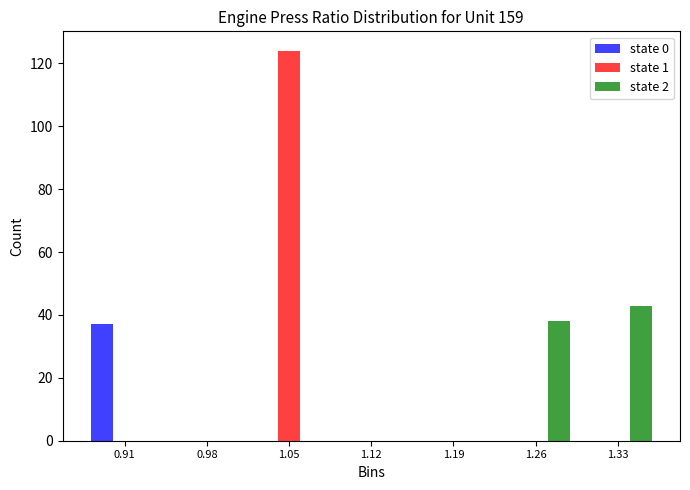

What is the height of the state 0 bar covering 0.88 to 0.95 on the x-axis? Neither the bar edges nor the heights are printed on the chart, so give them approximately, as read against the axes.

38